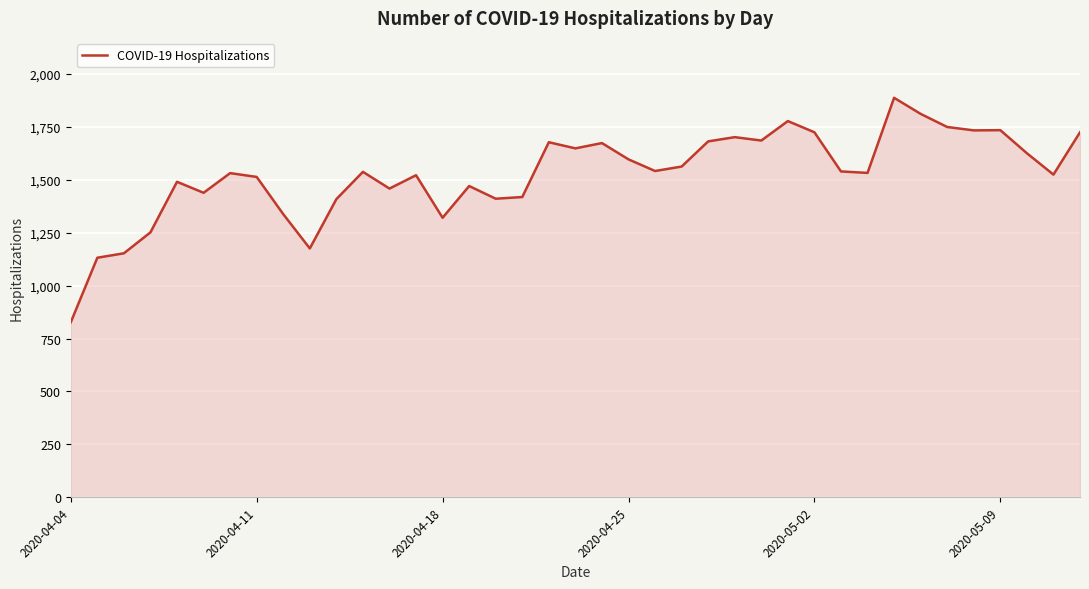

What is the smallest value displayed?

827